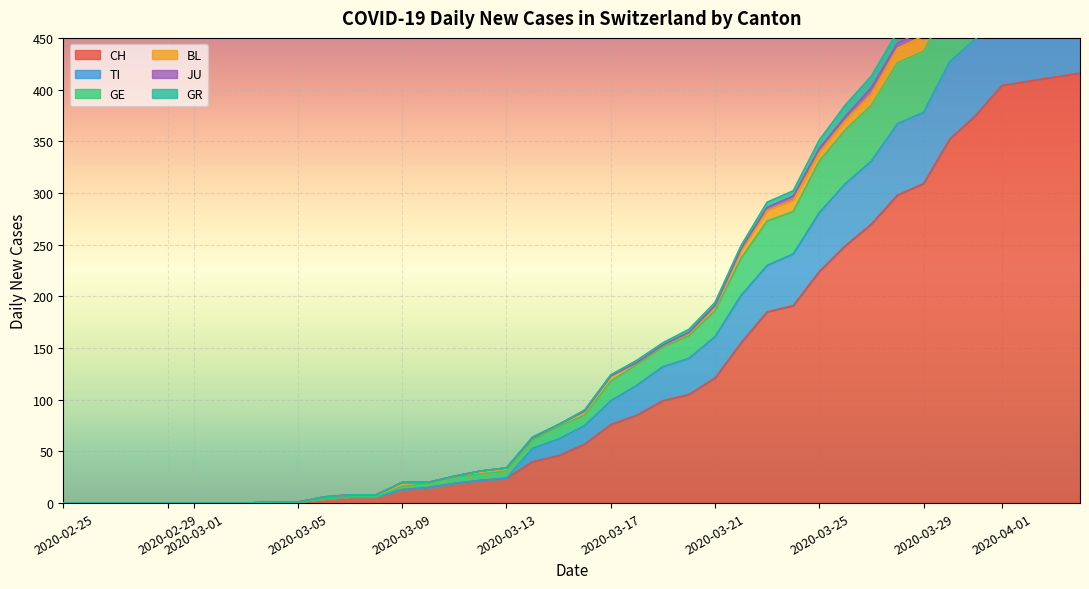

Rank the categories by CH value from highest to lowest.

7, 6, 5, 4, 3, 2, 0, 1